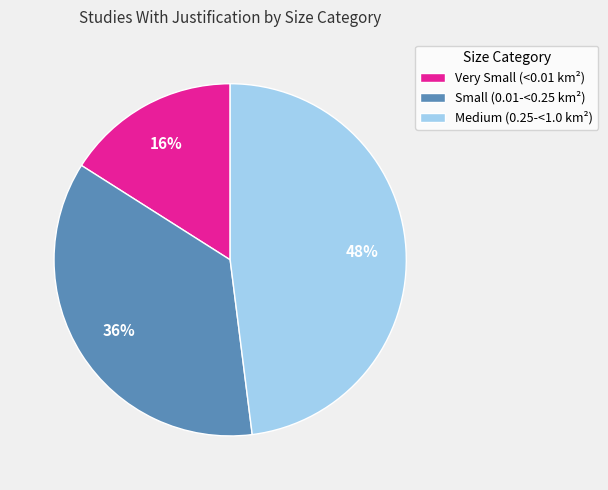

Approximately how many times larger is the value at Medium (0.25-<1.0 km²) compared to Small (0.01-<0.25 km²)?

1.3